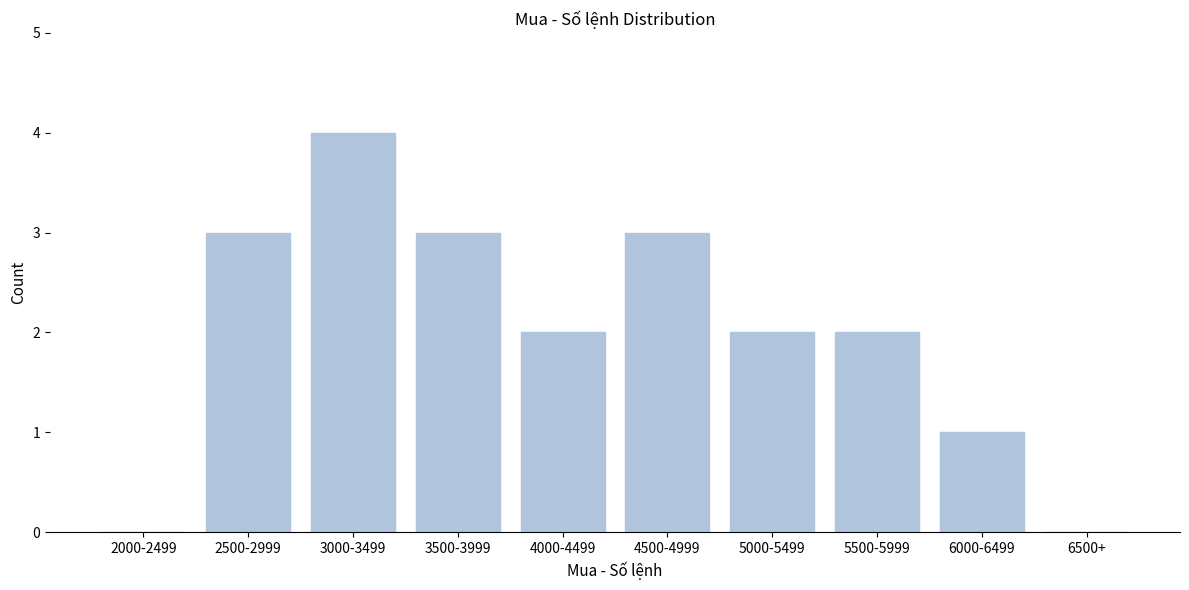

Reading left to right, what are all the values shown in this chart?

2000-2499=0	2500-2999=3	3000-3499=4	3500-3999=3	4000-4499=2	4500-4999=3	5000-5499=2	5500-5999=2	6000-6499=1	6500+=0